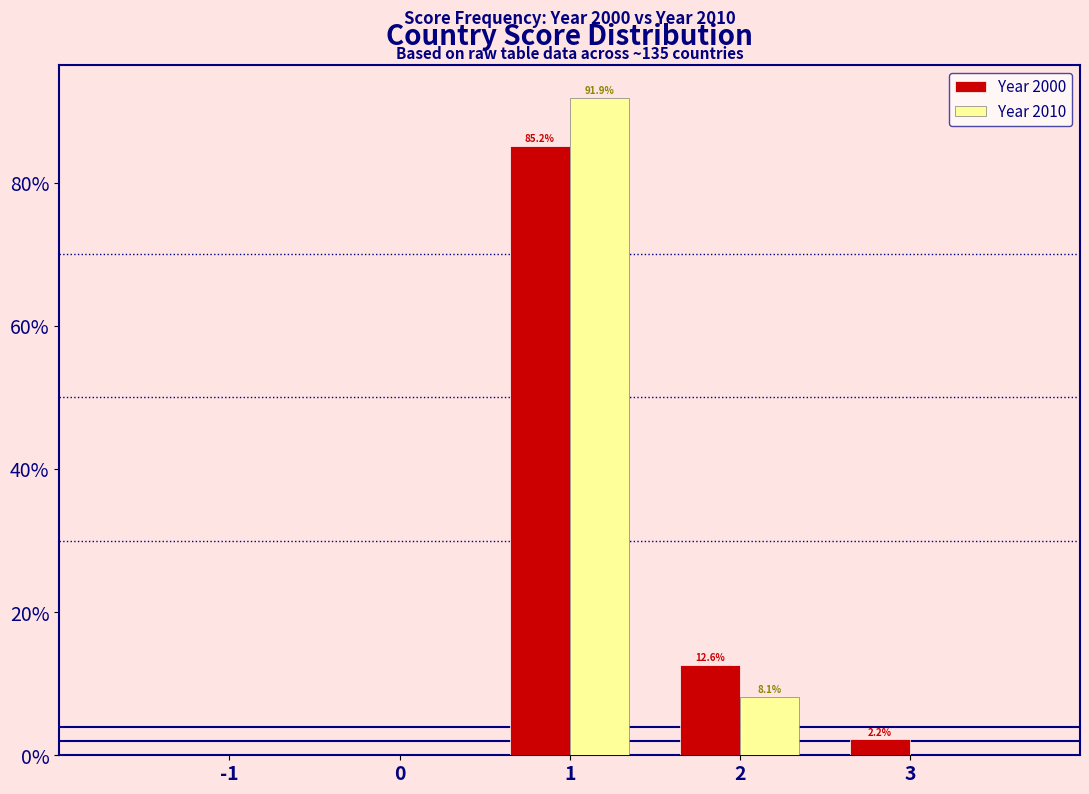

Reading left to right, what are all the values shown in this chart?

Year 2000: -1=0.0	0=0.0	1=85.2	2=12.6	3=2.2
Year 2010: -1=0.0	0=0.0	1=91.9	2=8.1	3=0.0